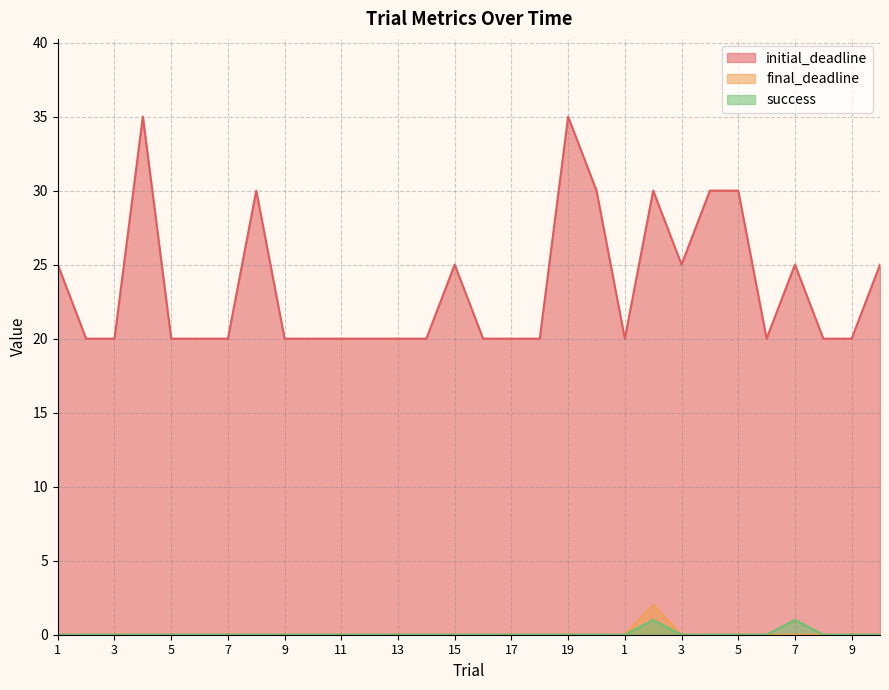

What is the total value across all series at 15?

25